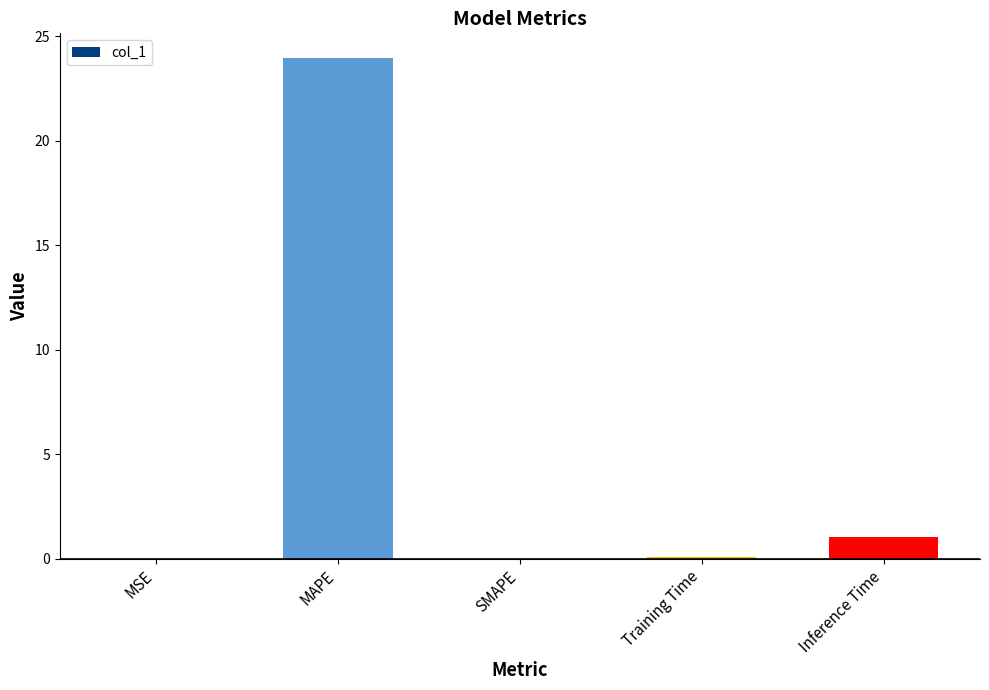

What is the greatest value displayed?

23.9